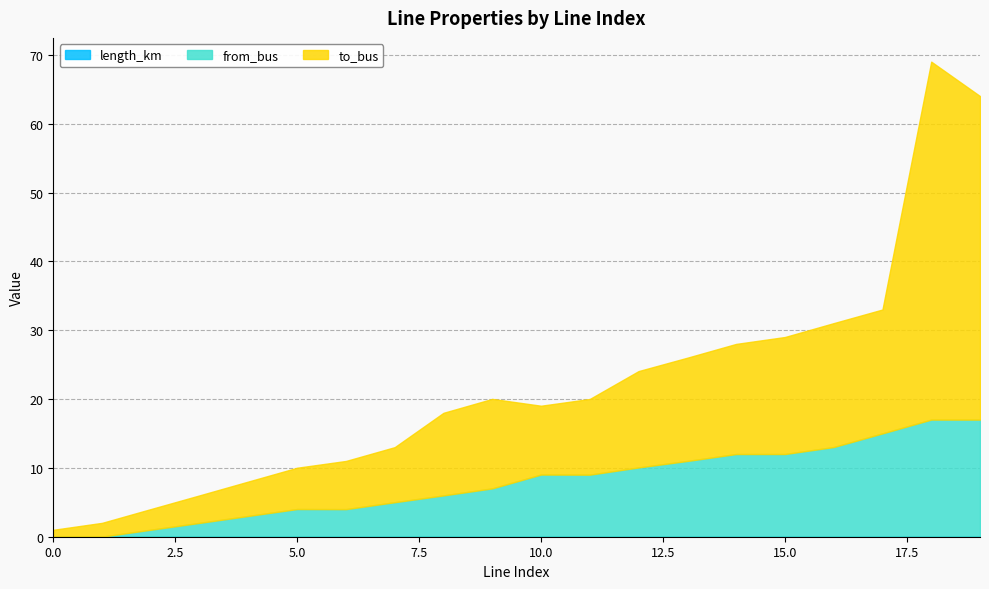

Rank the series by their average value, from highest to lowest.

to_bus, from_bus, length_km